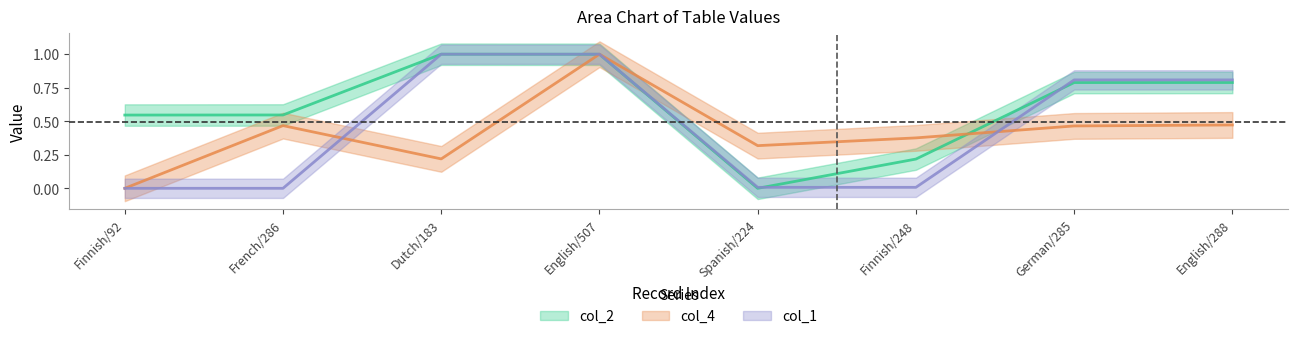

Is it true that col_2 equals 0.3 at German/285?

False